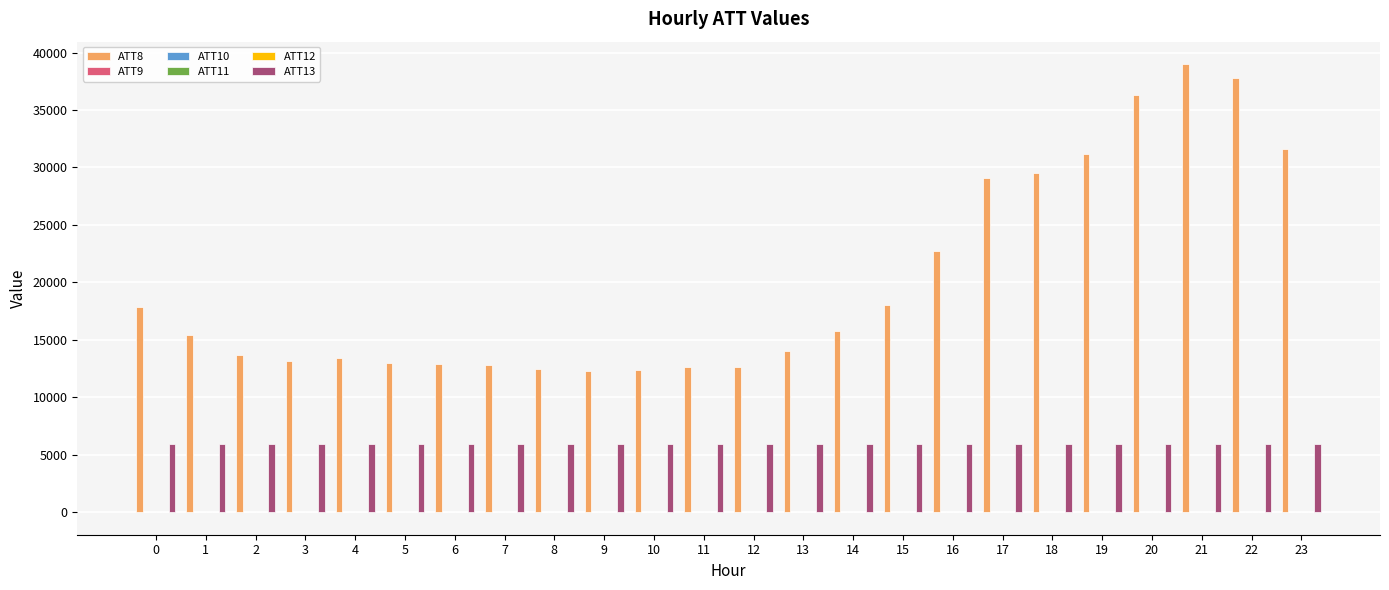

Which series has the largest total across all categories?

ATT8